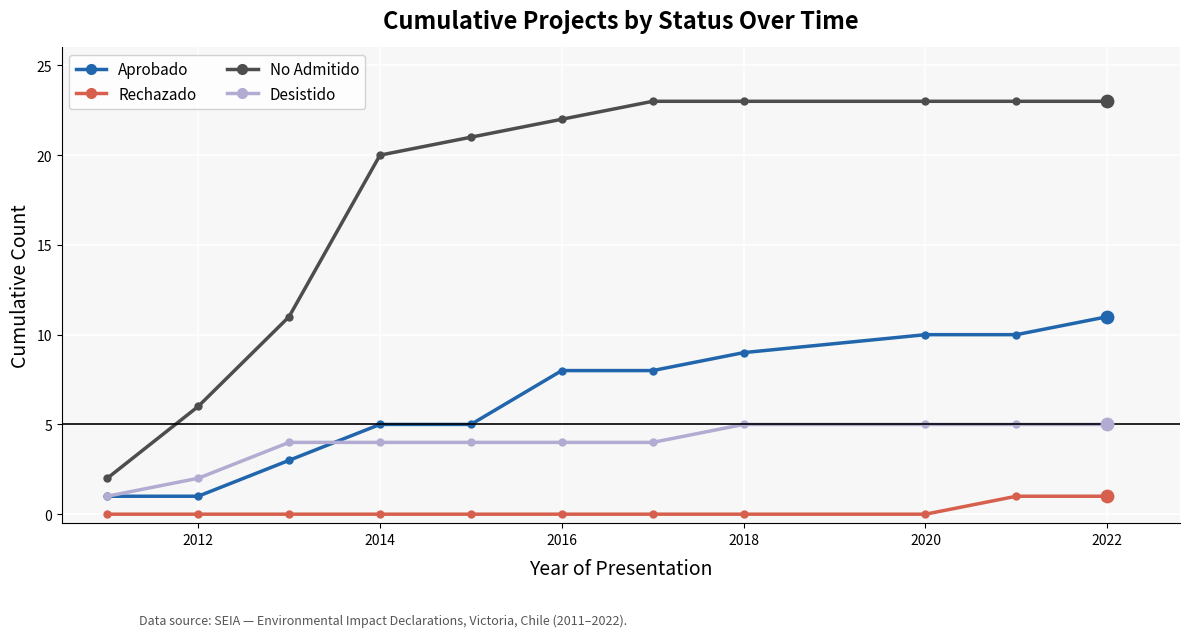

Which series has the widest spread of values?

No Admitido